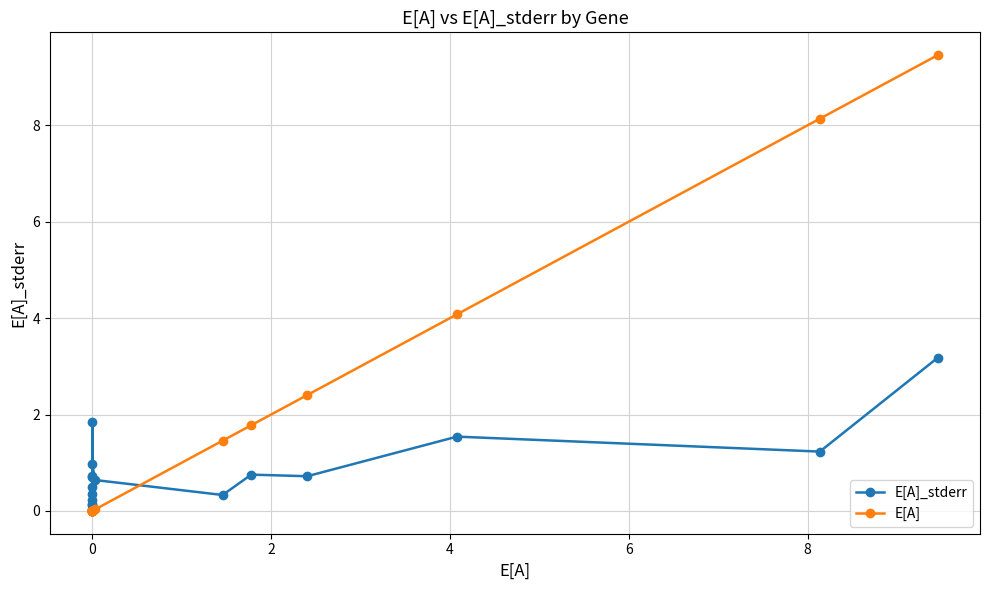

What is the label of the 11th point from the right?

9